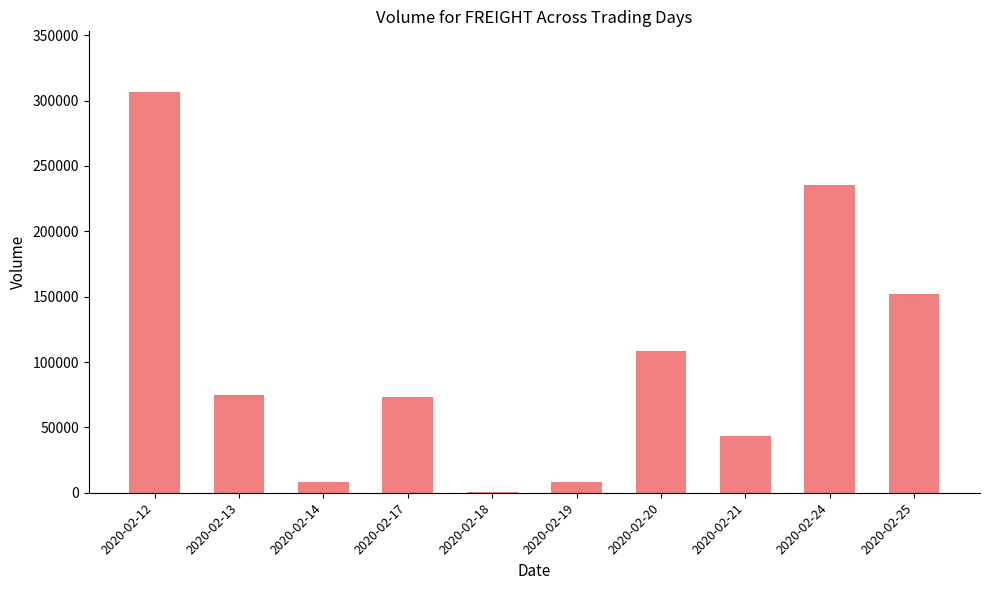

What is the sum of all values?

1011500